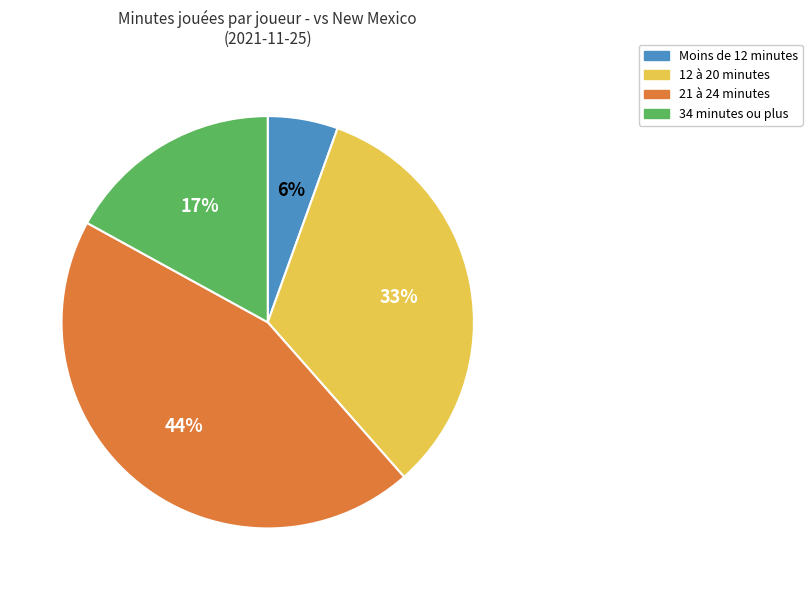

To the nearest percent, what is the average slice percentage?

25%